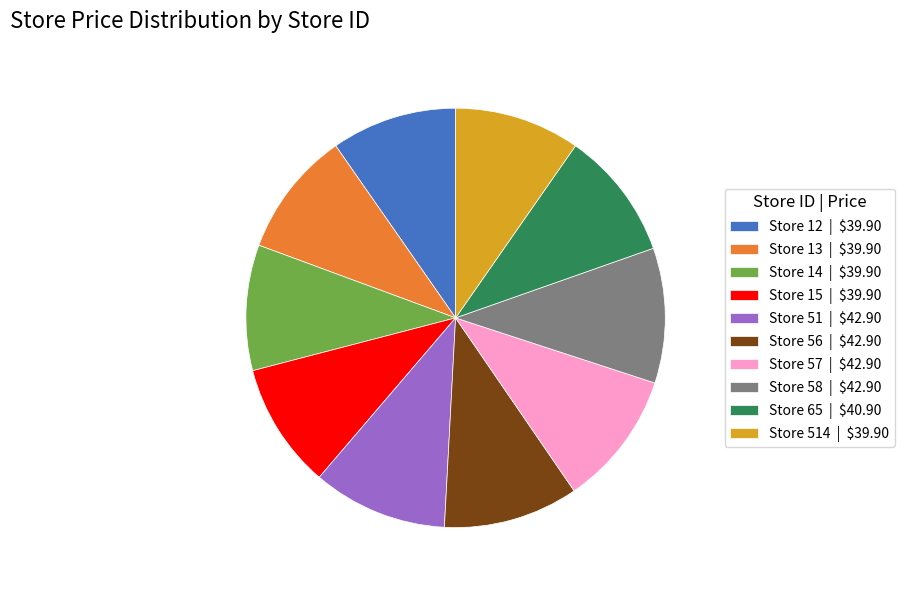

Does Store 514 | $39.90 represent more than half of the total?

No